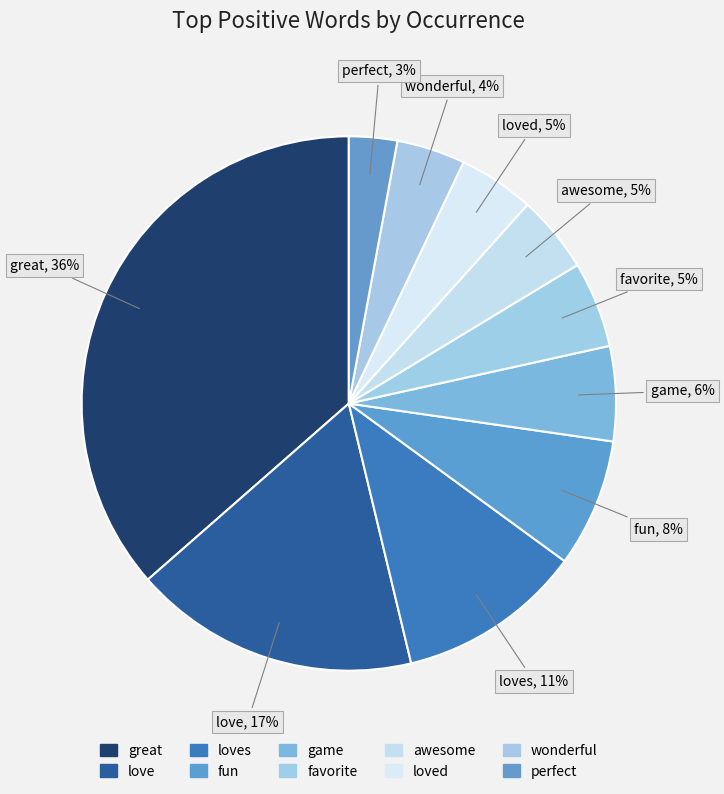

How many slices are in this pie chart?

10